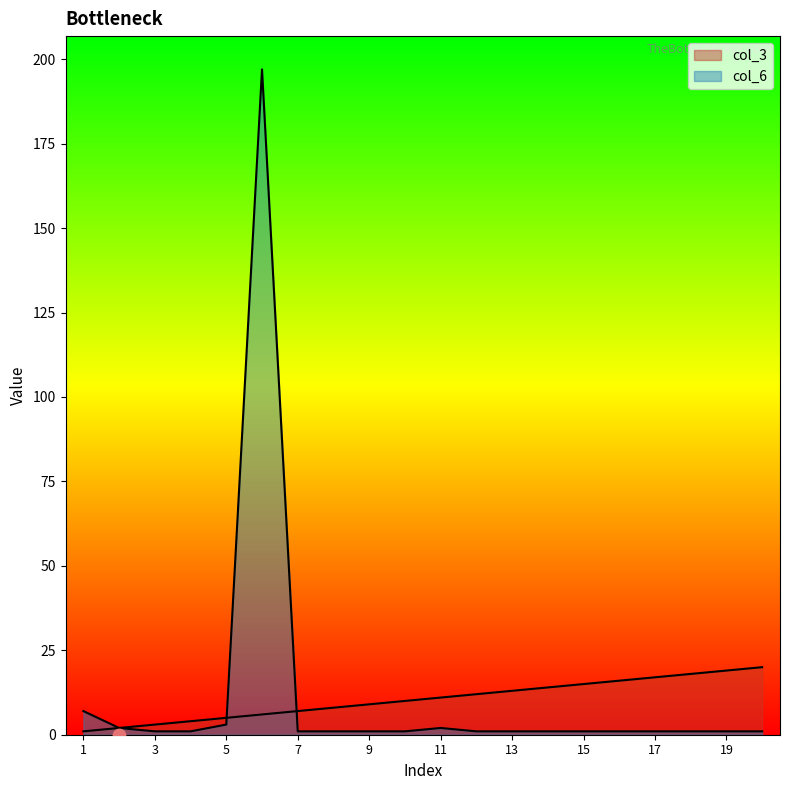

Which series has the largest Y range (max minus min)?

col_6